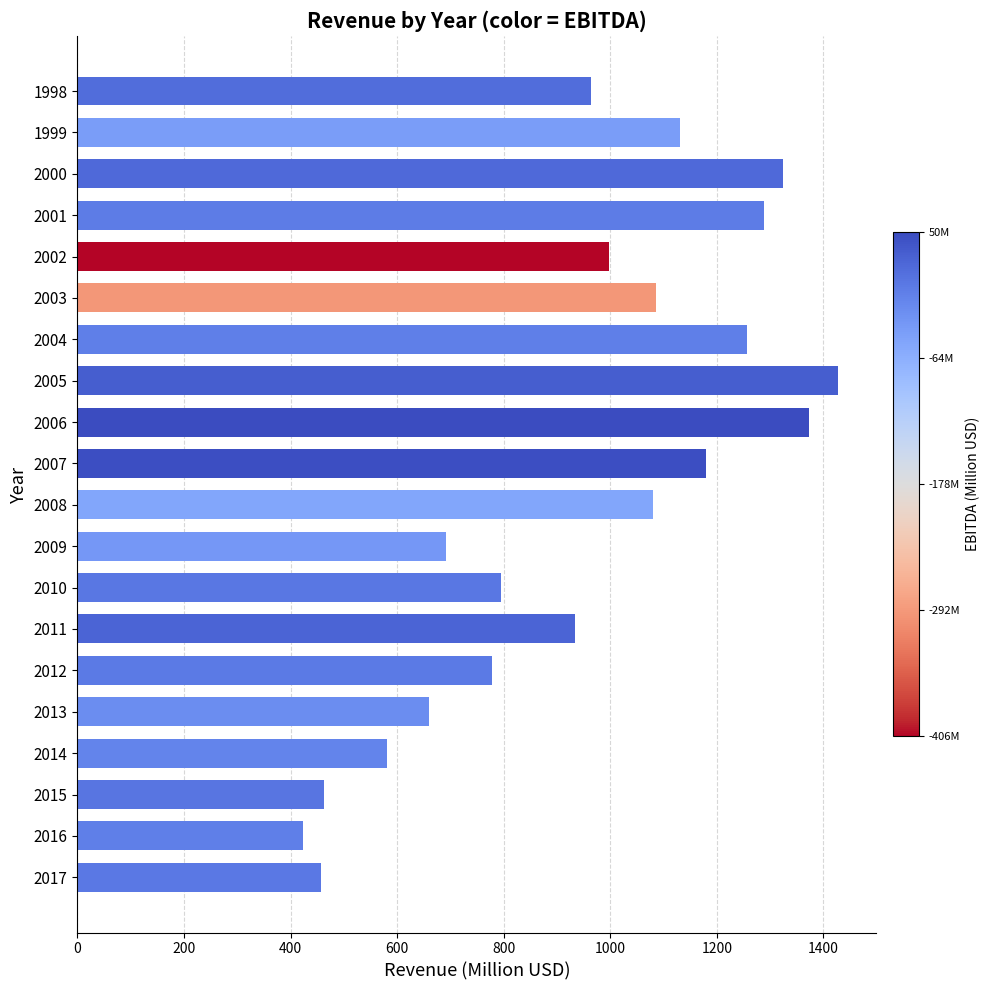

Read the value at 2007.

1179.1